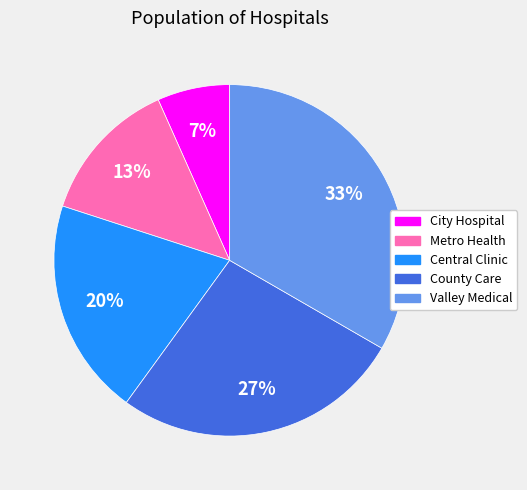

To the nearest percent, what percentage of the pie is Central Clinic?

20%